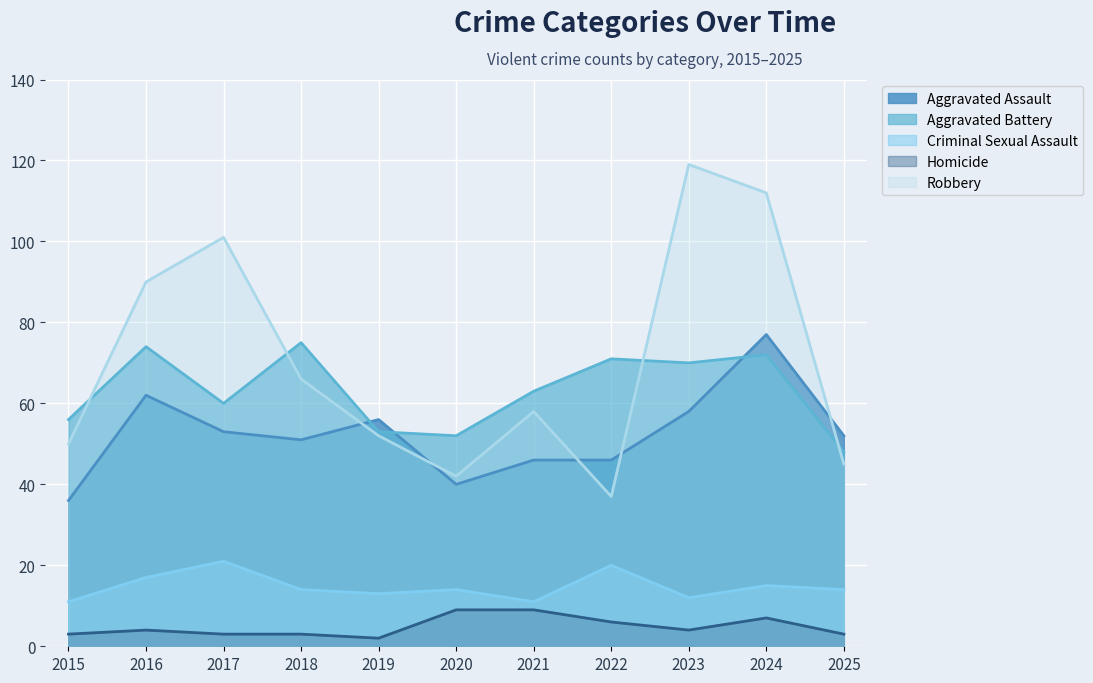

At which category does Robbery reach its first local valley?

2020